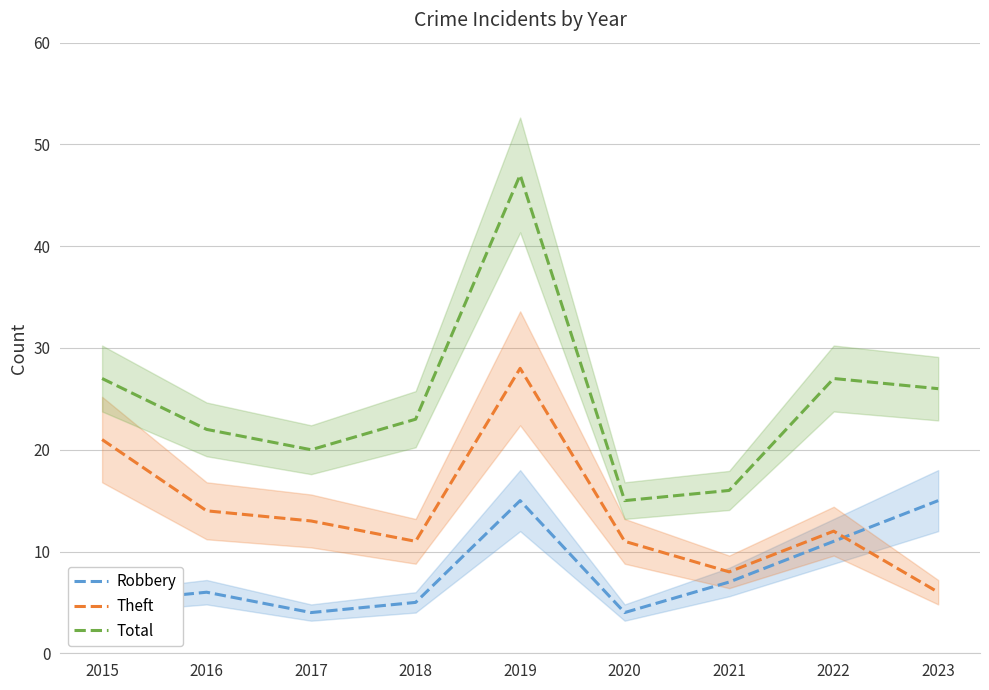

Reading right to left, transcribe all the data shown in this chart.

Robbery: 15	11	7	4	15	5	4	6	5
Theft: 6	12	8	11	28	11	13	14	21
Total: 26	27	16	15	47	23	20	22	27